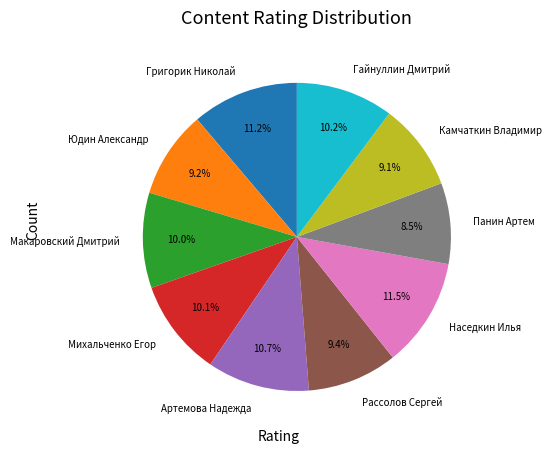

Count the number of slices in the pie.

10